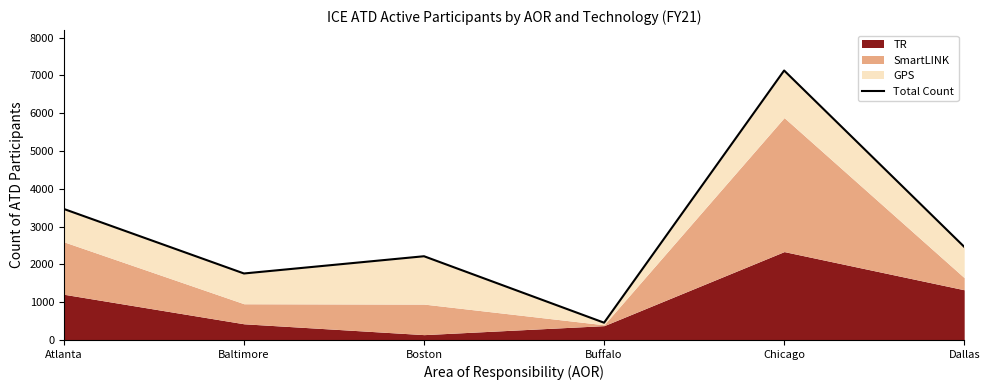

True or false: the data shows 2215 at Boston.

True